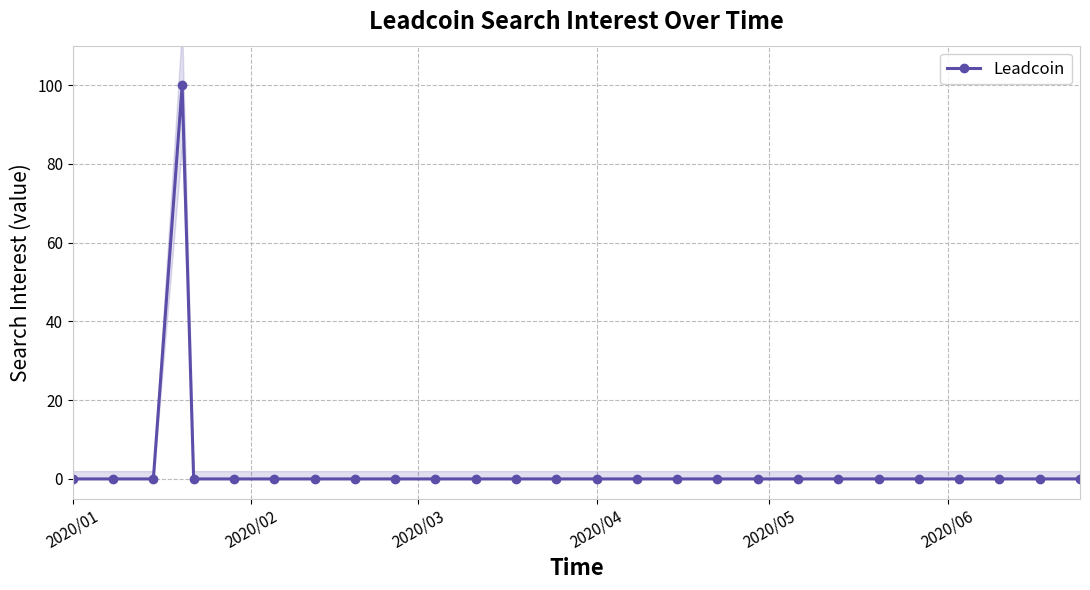

How many lines are shown in the chart?

1